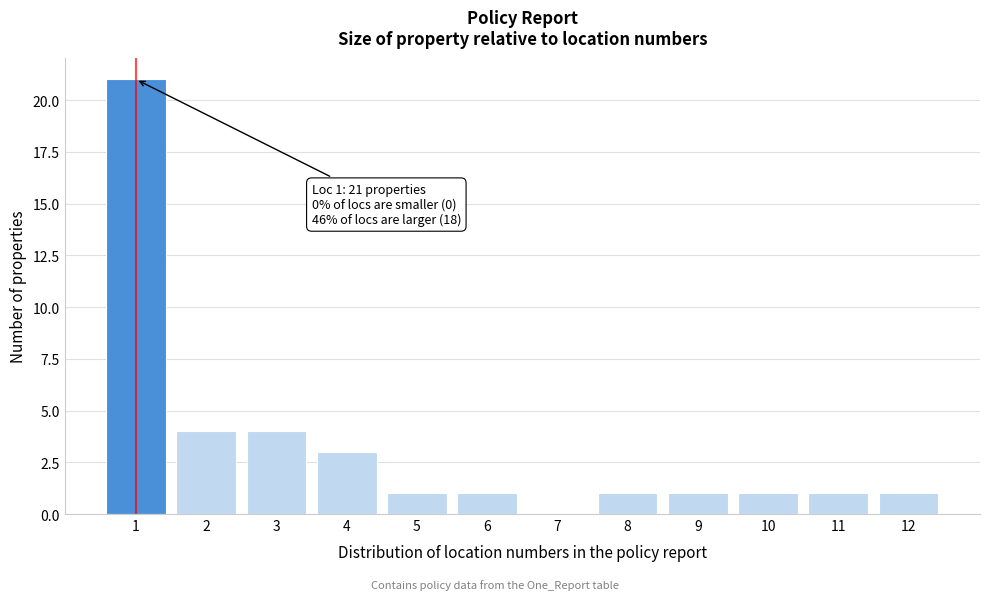

Which range on the x-axis has the tallest bar?

0.5 to 1.5